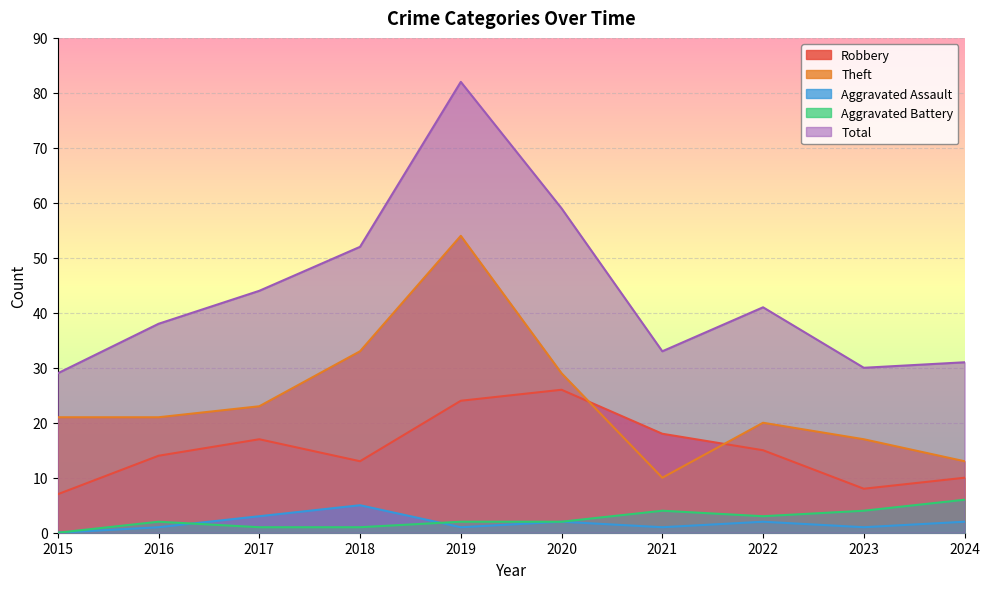

List the labels in order of Aggravated Battery value, largest first.

2024, 2021, 2023, 2022, 2016, 2019, 2020, 2017, 2018, 2015